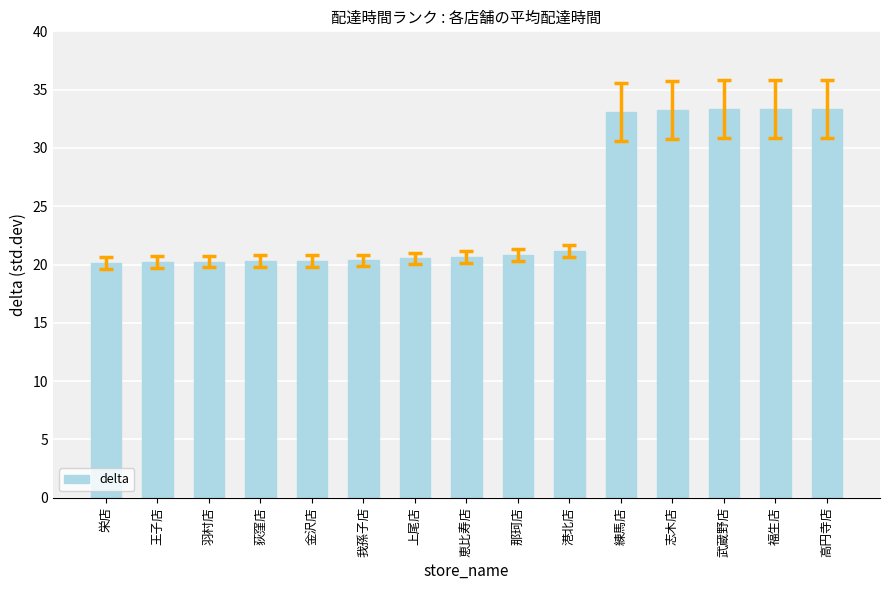

What is the minimum value shown in the chart?

20.1